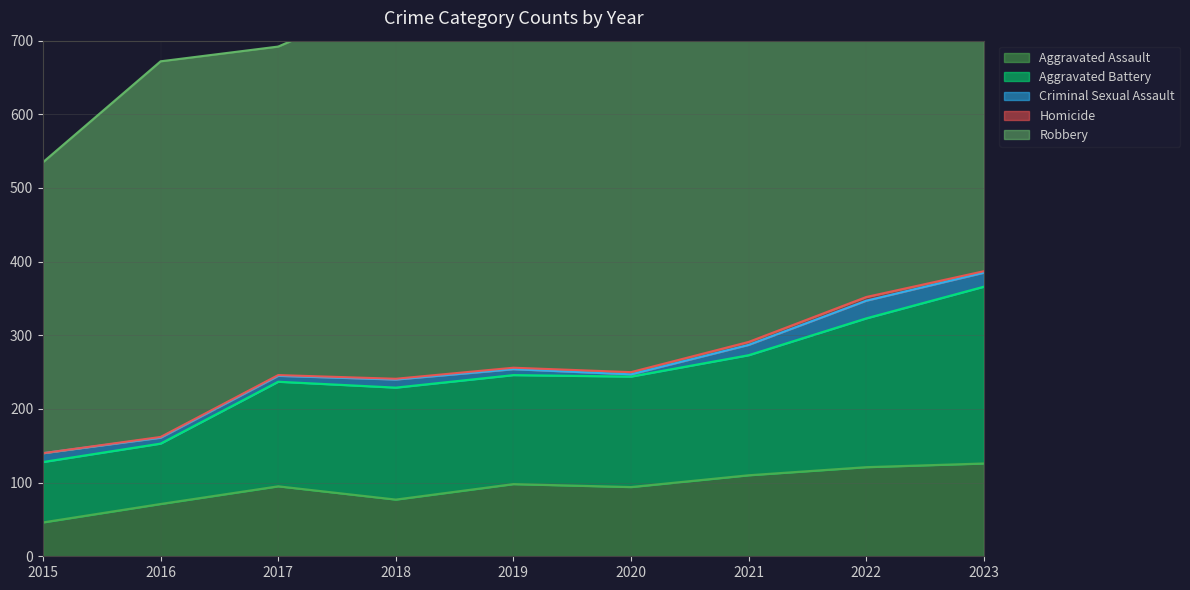

What is the highest value of the Robbery series?

591